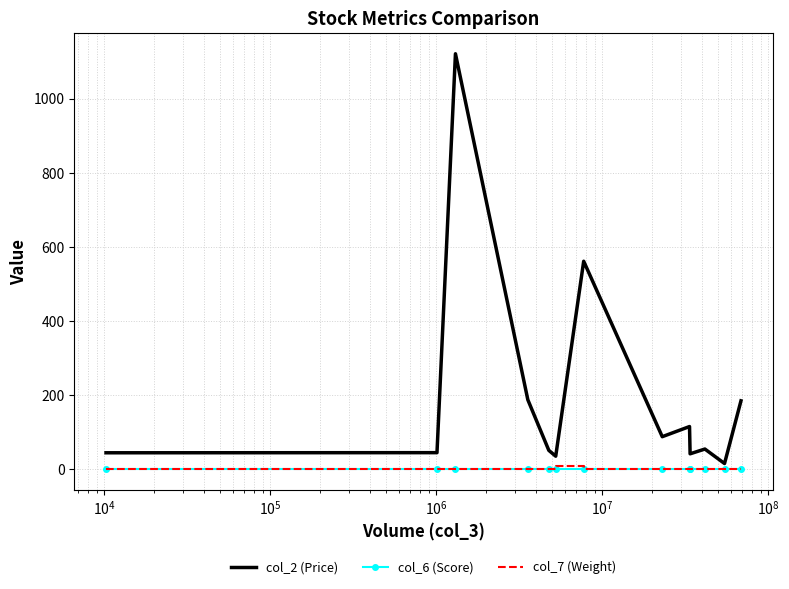

Which series has the largest range (max minus min)?

col_2 (Price)